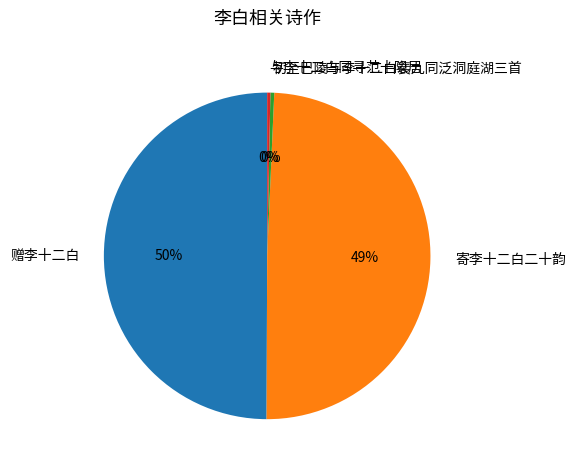

True or false: 初至巴陵与李十二白裴九同泛洞庭湖三首 accounts for 0% of the total.

True